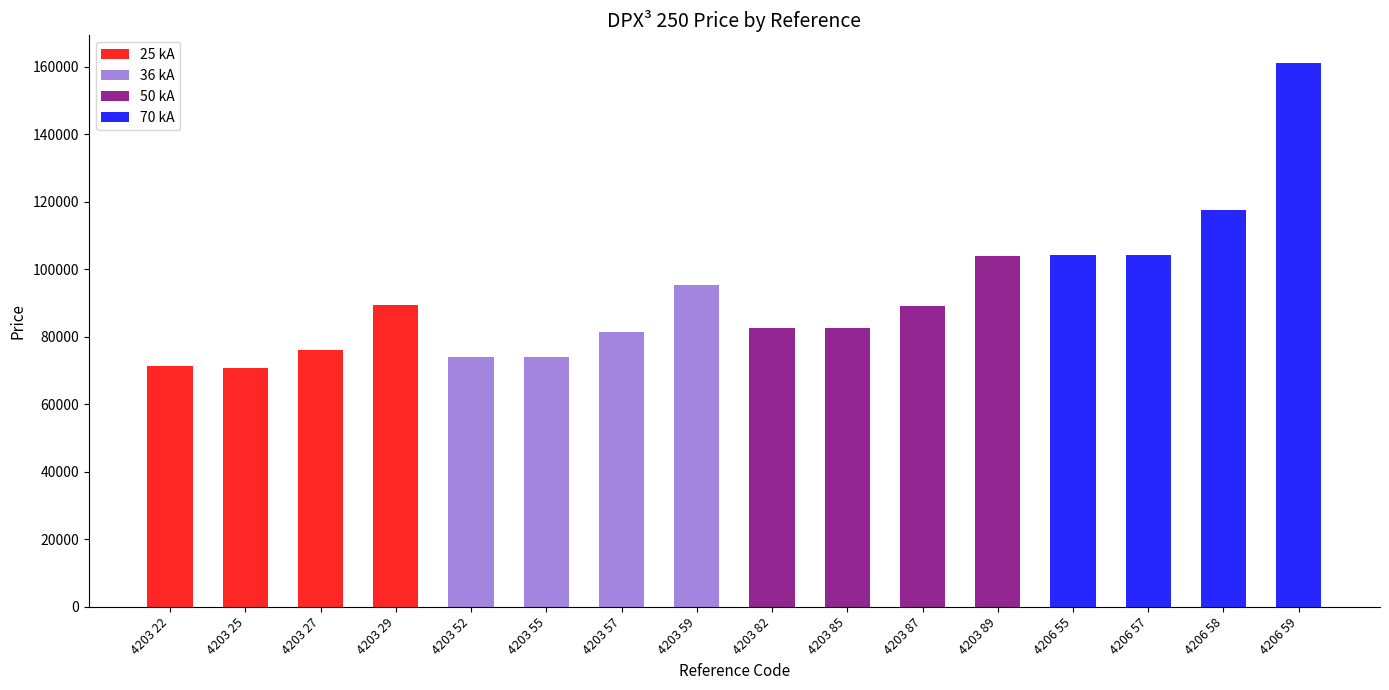

Is the value of 25 kA at 4206 58 greater than the value of 50 kA at 4206 55?

No